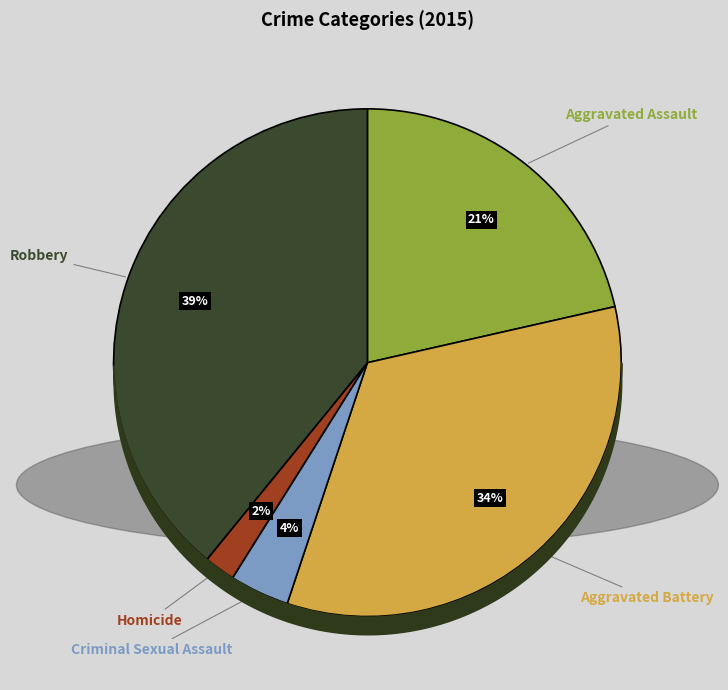

Is there any slice that represents more than half of the pie?

No